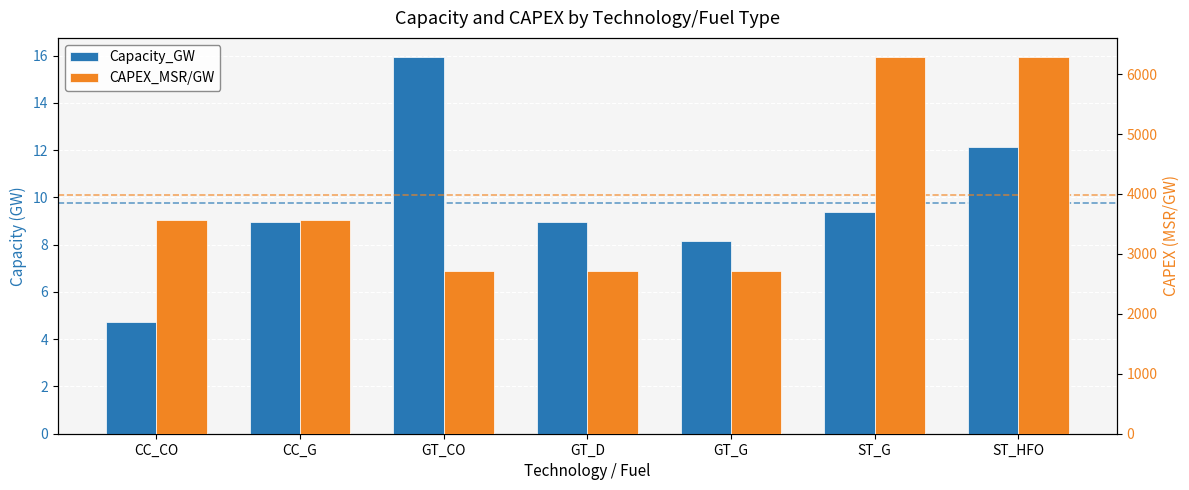

How many bars are there in each group?

2